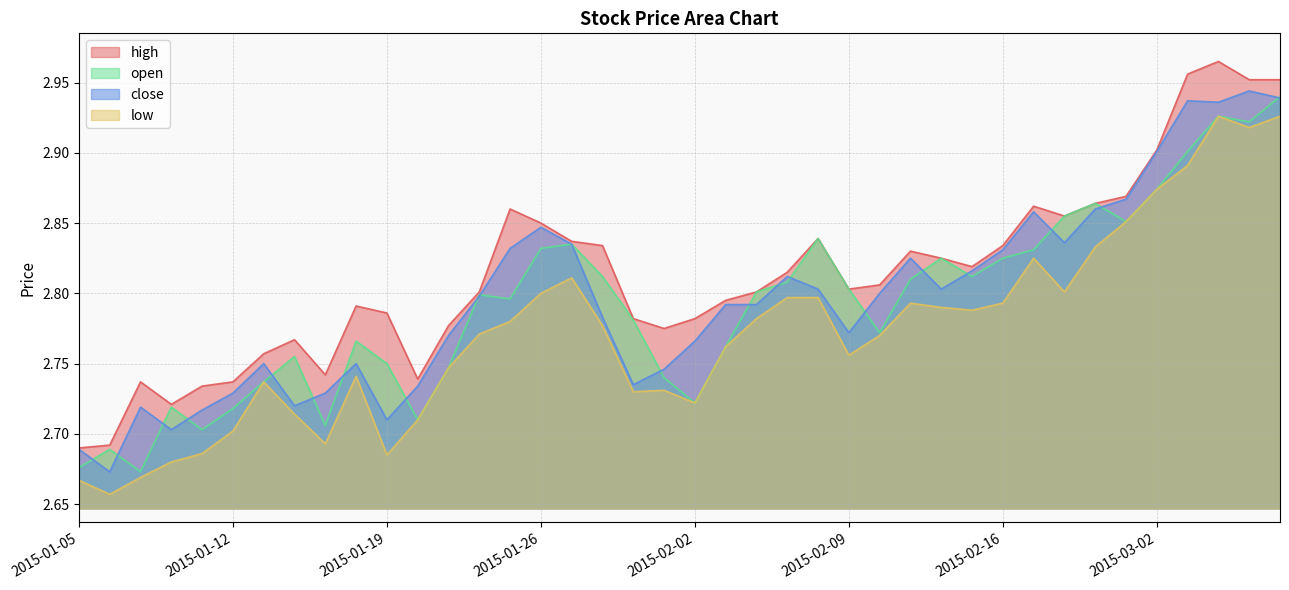

What are all the series names shown in the legend?

high, open, close, low